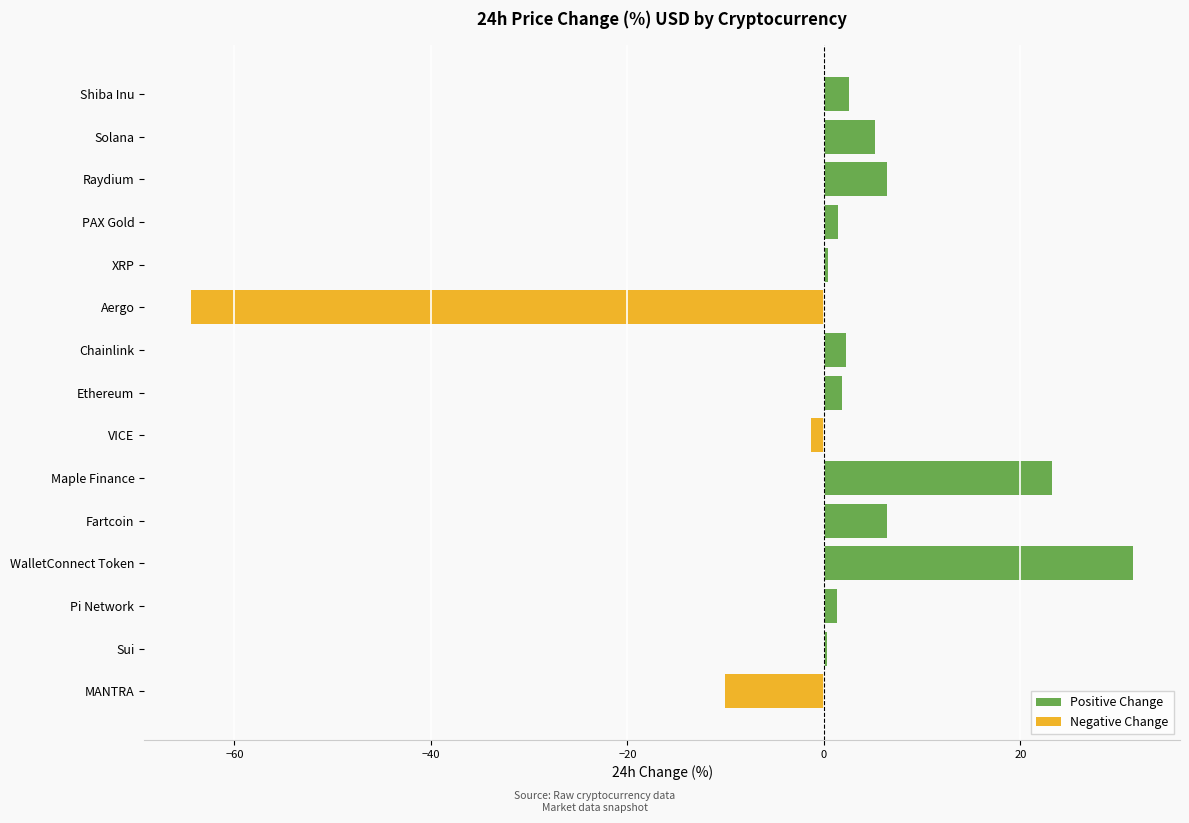

Rank the series at MANTRA from lowest to highest value.

Negative Change, Positive Change